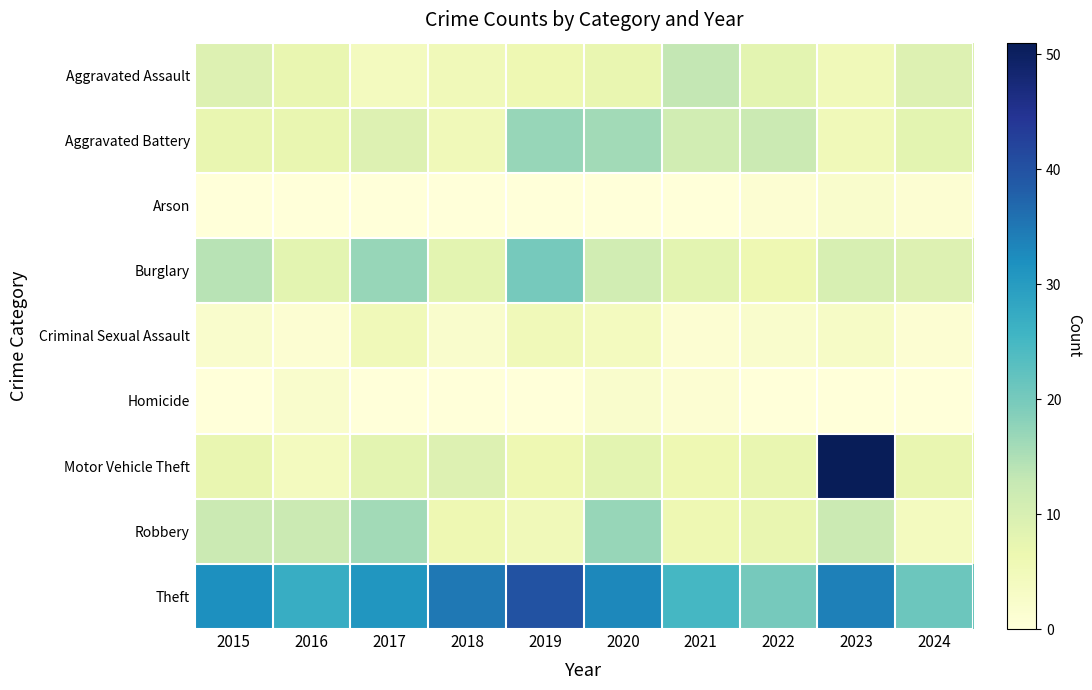

What is the difference between the highest and lowest values at 2018?

35